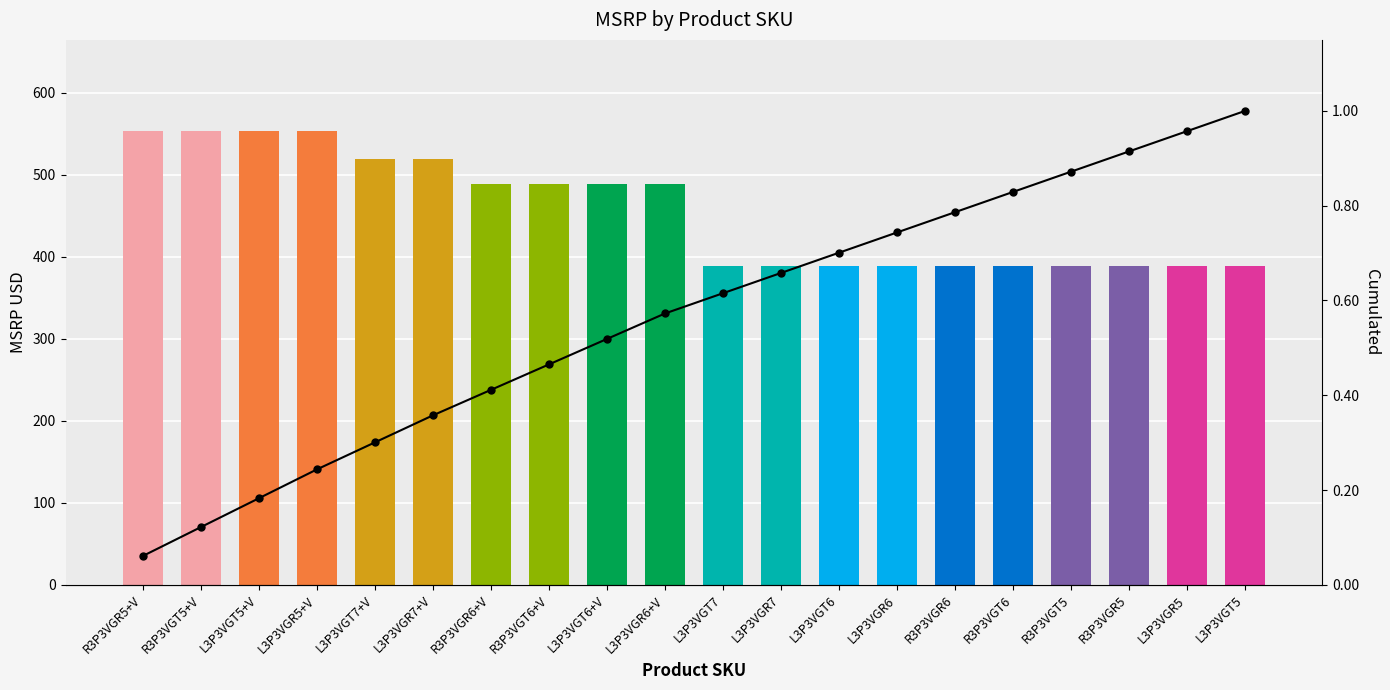

Reading right to left, transcribe all the data shown in this chart.

MSRP USD: 389.0	389.0	389.0	389.0	389.0	389.0	389.0	389.0	389.0	389.0	489.0	489.0	489.0	489.0	519.0	519.0	554.0	554.0	554.0	554.0
Cumulated: 1.0	1.0	0.9	0.9	0.8	0.8	0.7	0.7	0.7	0.6	0.6	0.5	0.5	0.4	0.4	0.3	0.2	0.2	0.1	0.1